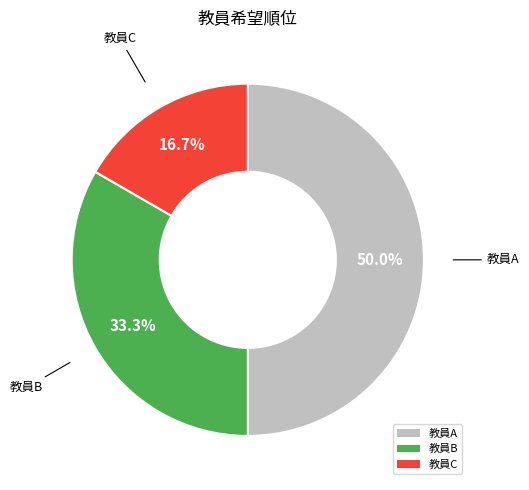

True or false: 教員B accounts for 33% of the total.

True